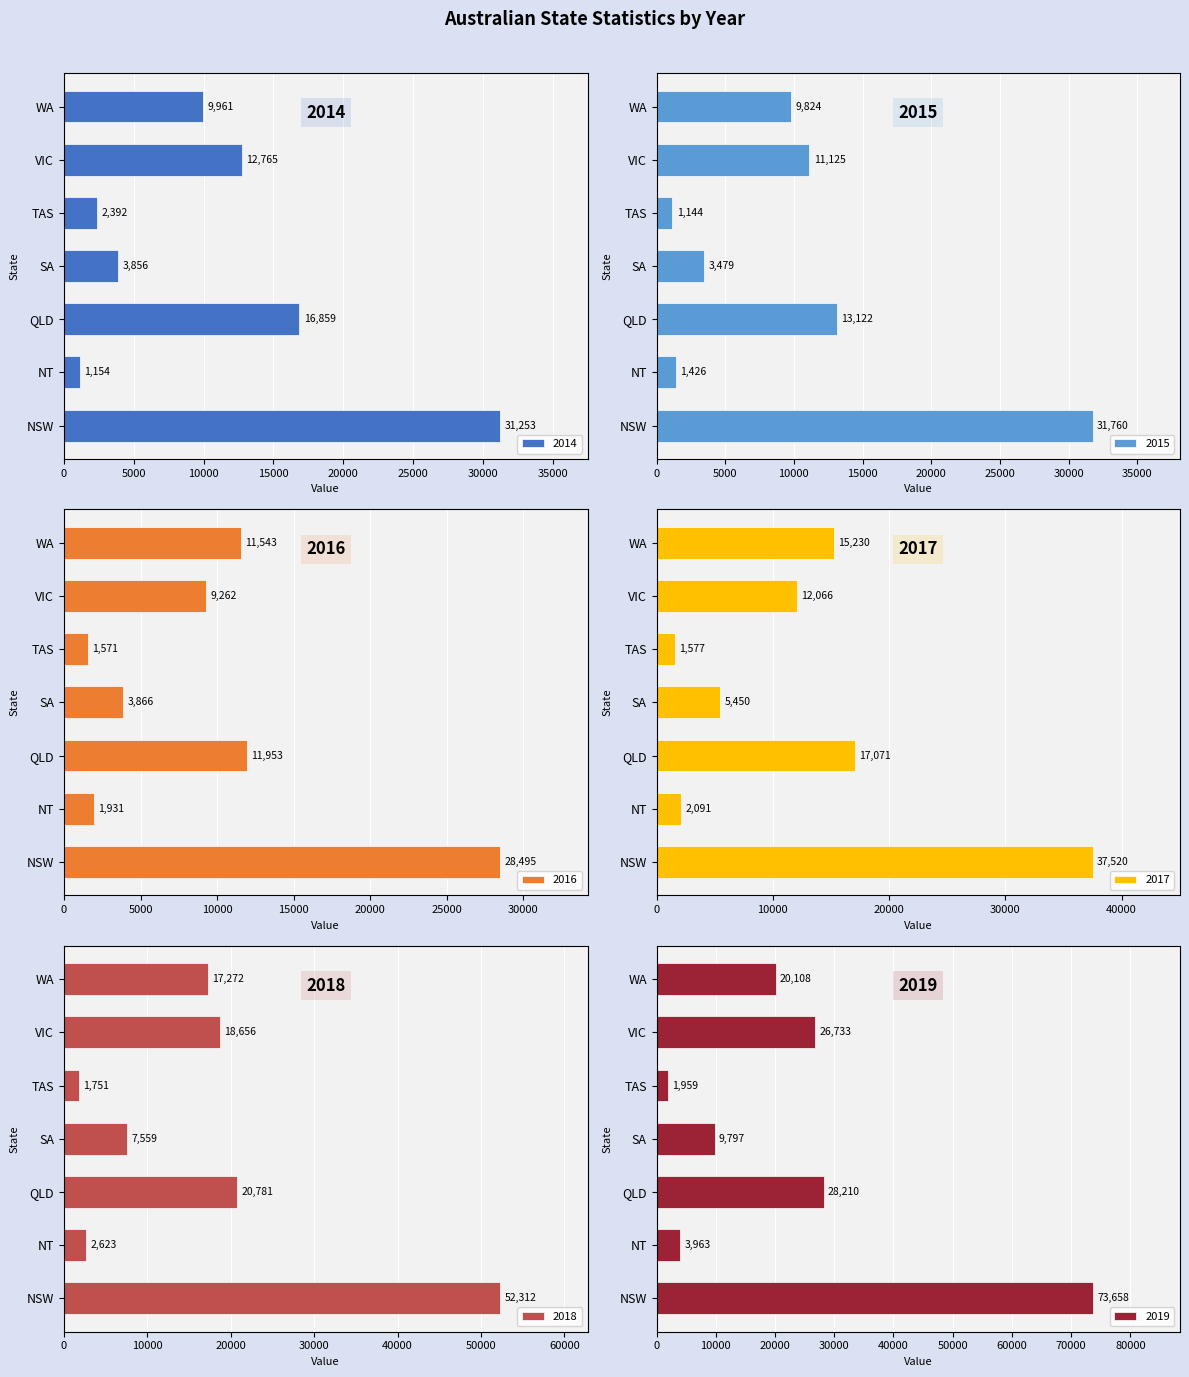

Reading left to right, what are all the values shown in this chart?

2014: NSW=31253	NT=1154	QLD=16859	SA=3856	TAS=2392	VIC=12765	WA=9961
2015: NSW=31760	NT=1426	QLD=13122	SA=3479	TAS=1144	VIC=11125	WA=9824
2016: NSW=28495	NT=1931	QLD=11953	SA=3866	TAS=1571	VIC=9262	WA=11543
2017: NSW=37520	NT=2091	QLD=17071	SA=5450	TAS=1577	VIC=12066	WA=15230
2018: NSW=52312	NT=2623	QLD=20781	SA=7559	TAS=1751	VIC=18656	WA=17272
2019: NSW=73658	NT=3963	QLD=28210	SA=9797	TAS=1959	VIC=26733	WA=20108